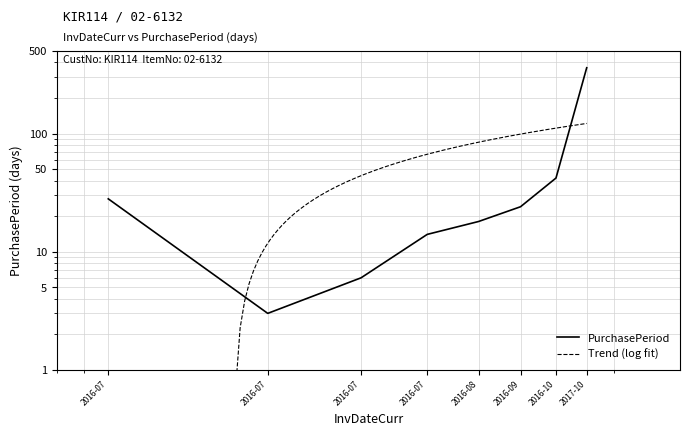

Rank the categories by value from highest to lowest.

2017-10, 2016-10, 2016-07, 2016-09, 2016-08, 2016-07, 2016-07, 2016-07